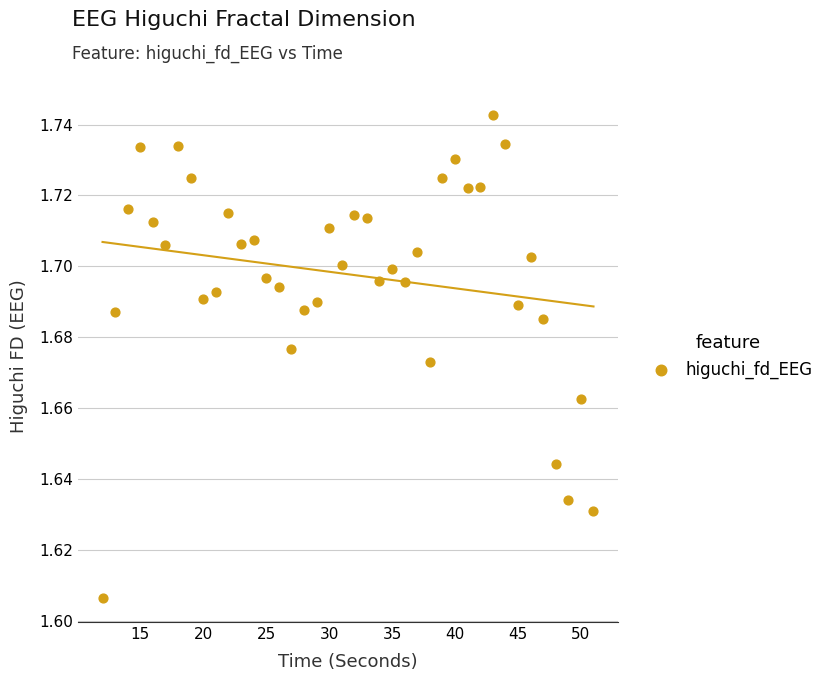

What is the range of X values (max minus min)?

39.0